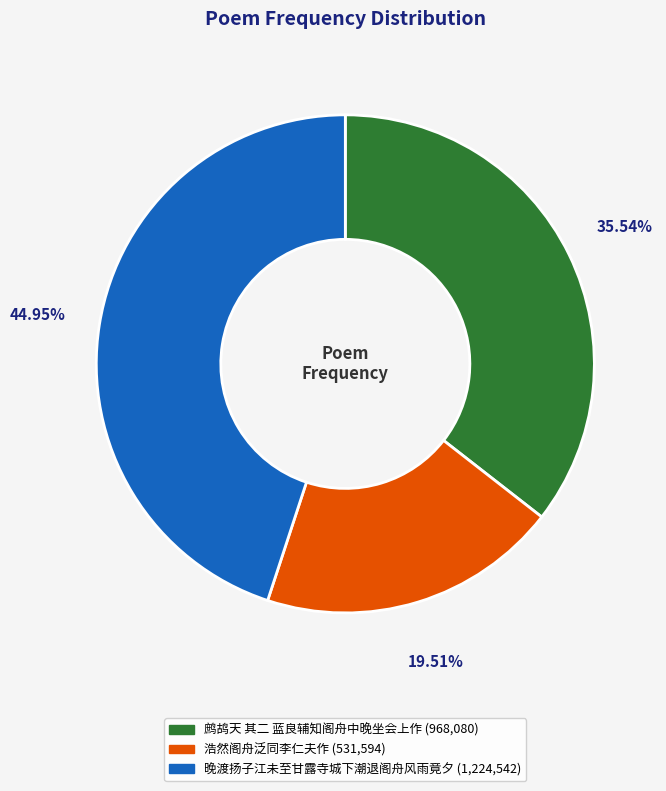

Does 浩然阁舟泛同李仁夫作 account for over 50% of the chart?

No